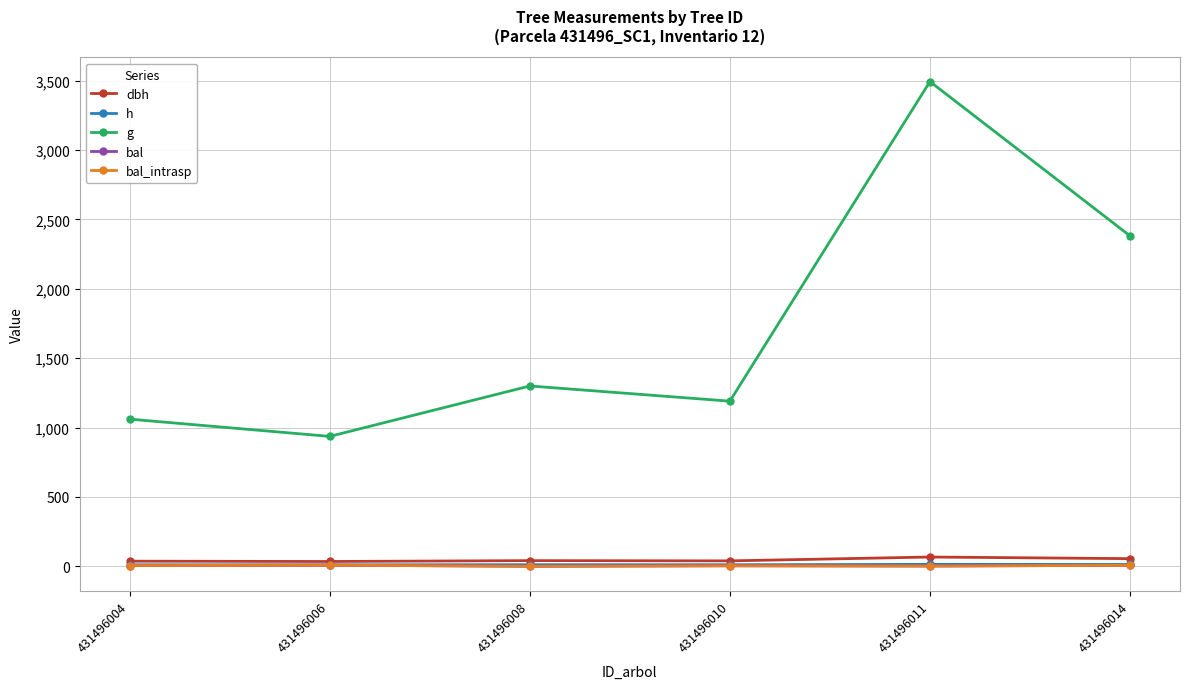

Where is the first local minimum for bal?

431496008